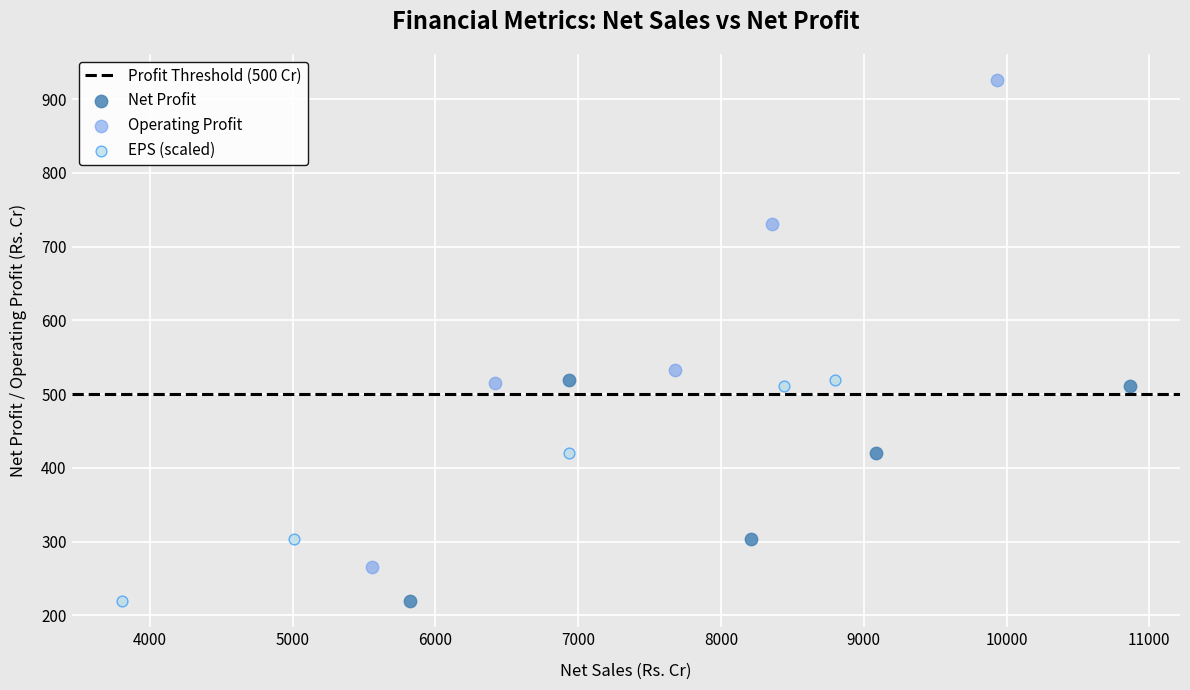

Which series reaches the maximum Y coordinate?

Operating Profit